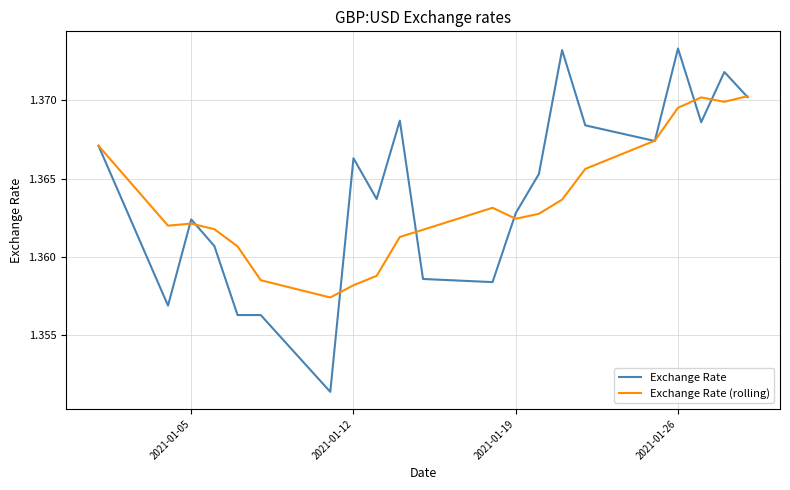

Which series has the widest spread of values?

Exchange Rate